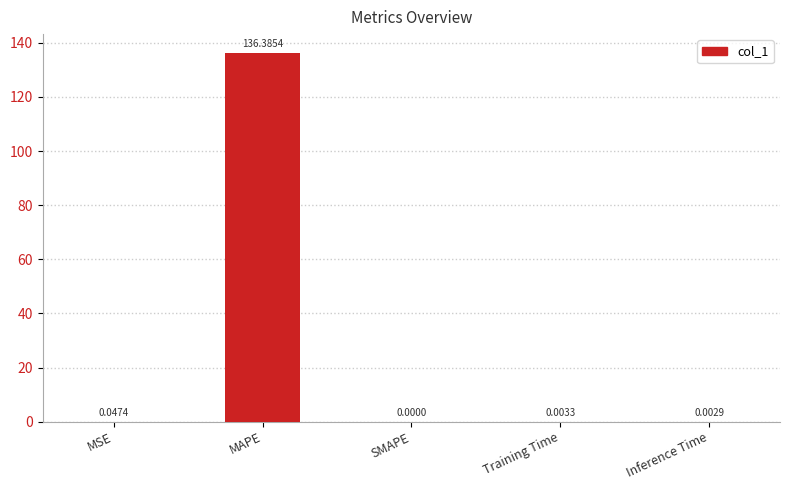

Which category has the highest value across all series?

MAPE